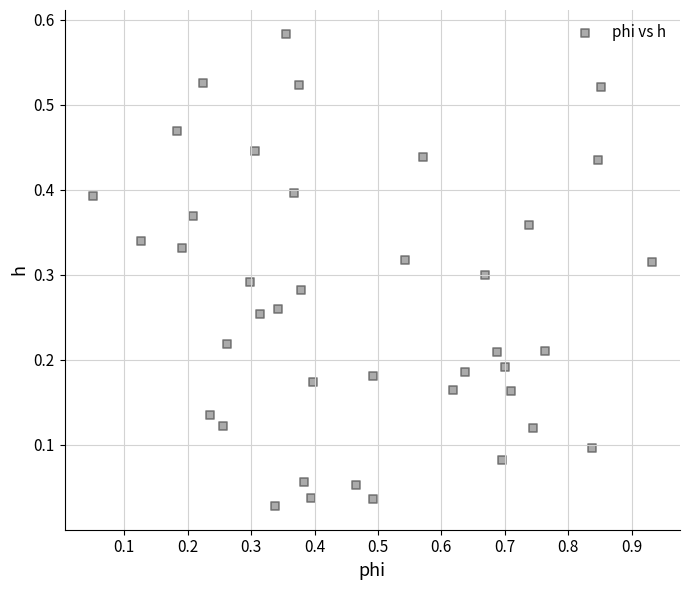

What is the range of X values (max minus min)?

0.9